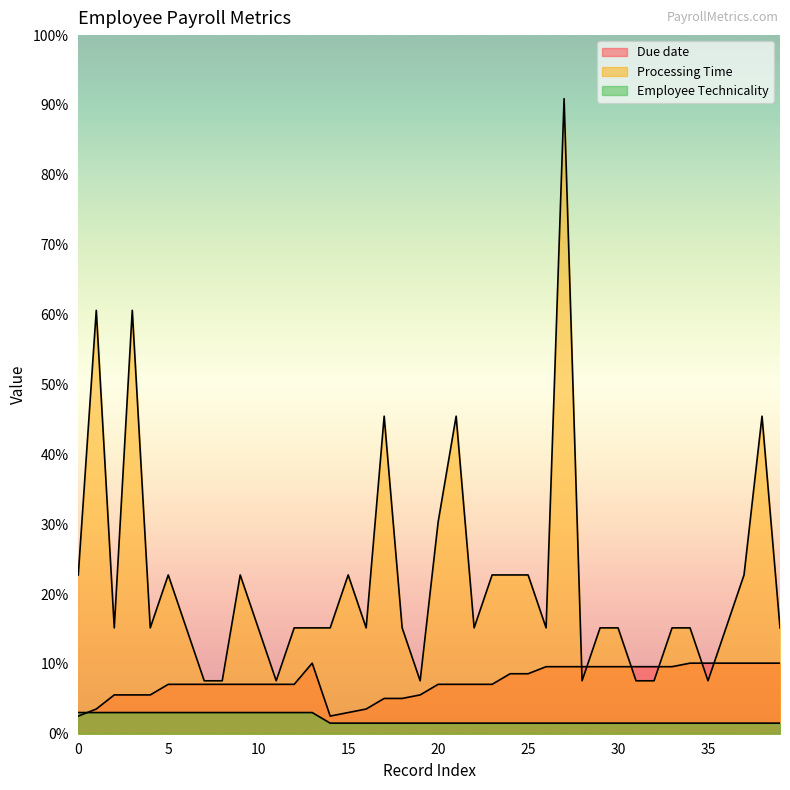

The value of Due date at 22 is 14. True or false?

True